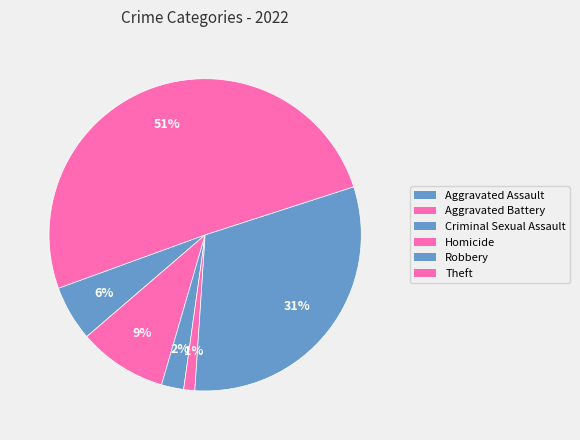

How many segments does this pie chart have?

6